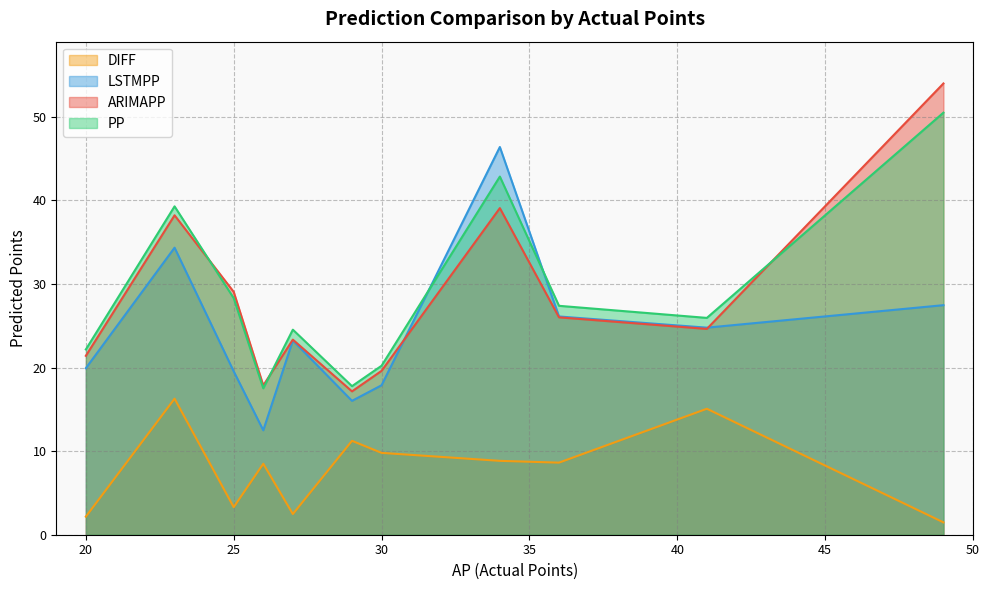

How many lines are shown in the chart?

4